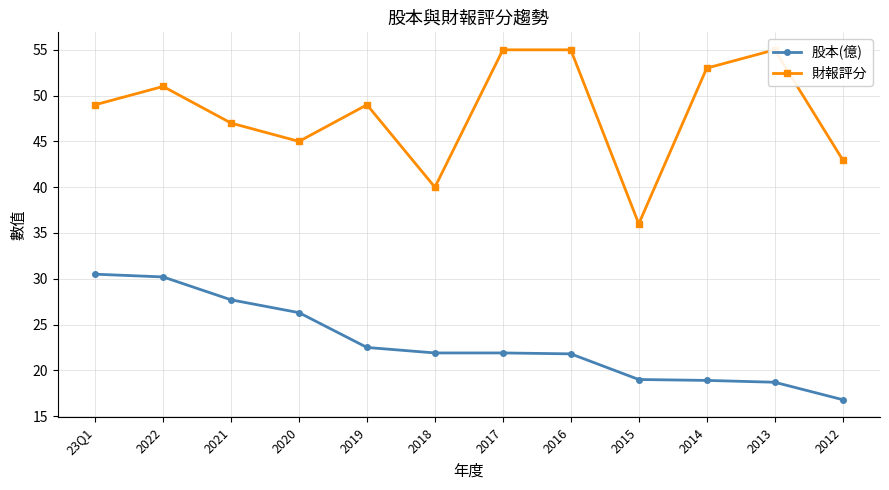

Reading left to right, what are all the values shown in this chart?

股本(億): 30.5	30.2	27.7	26.3	22.5	21.9	21.9	21.8	19.0	18.9	18.7	16.8
財報評分: 49.0	51.0	47.0	45.0	49.0	40.0	55.0	55.0	36.0	53.0	55.0	43.0